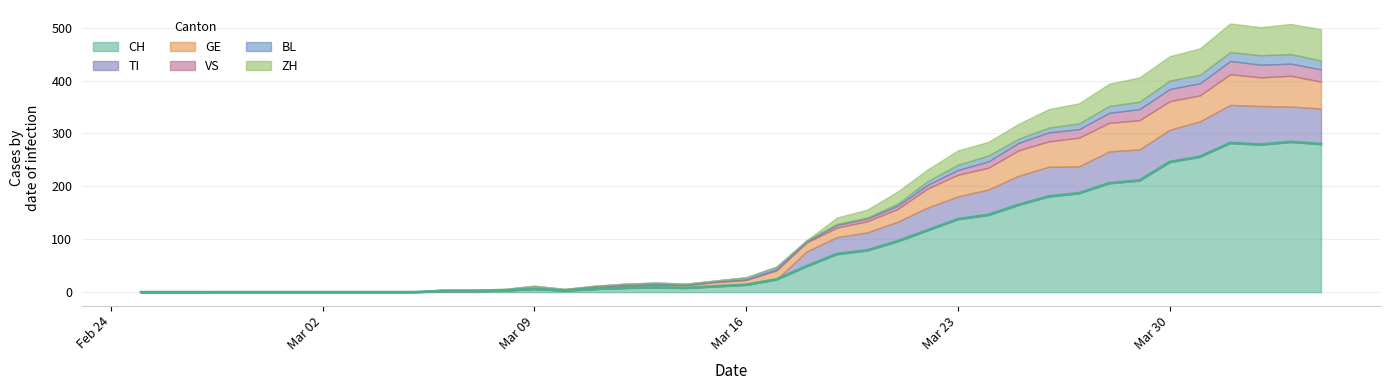

What is the greatest value displayed?

284